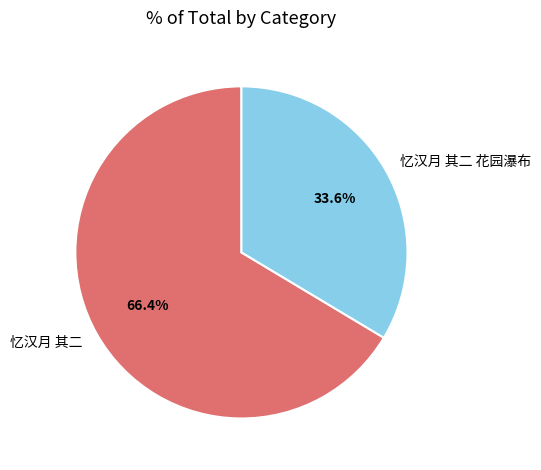

Approximately how many times larger is the value at 忆汉月 其二 compared to 忆汉月 其二 花园瀑布?

2.0